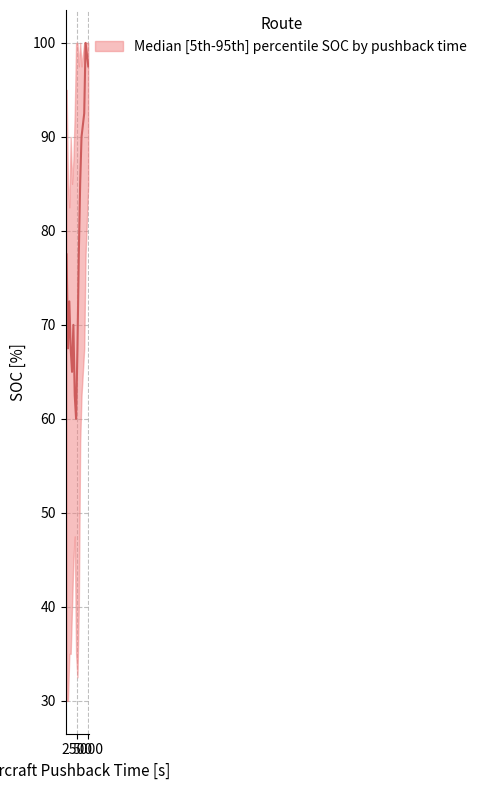

Is it true that soc_p05 equals 54.3 at 900?

False